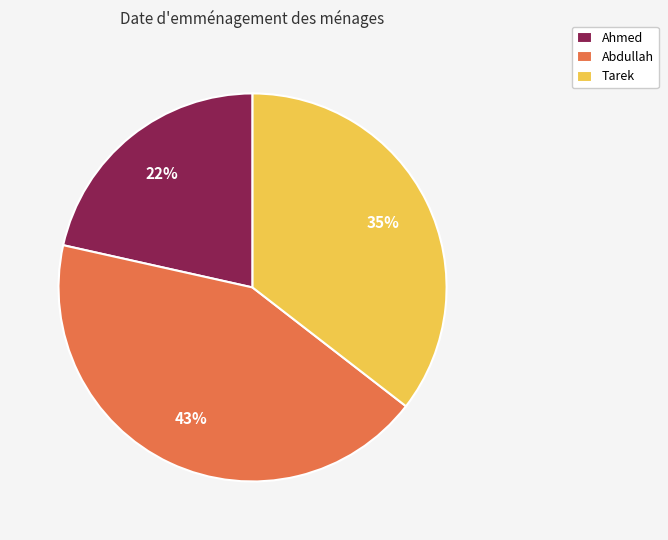

What is the largest slice in the pie chart?

Abdullah